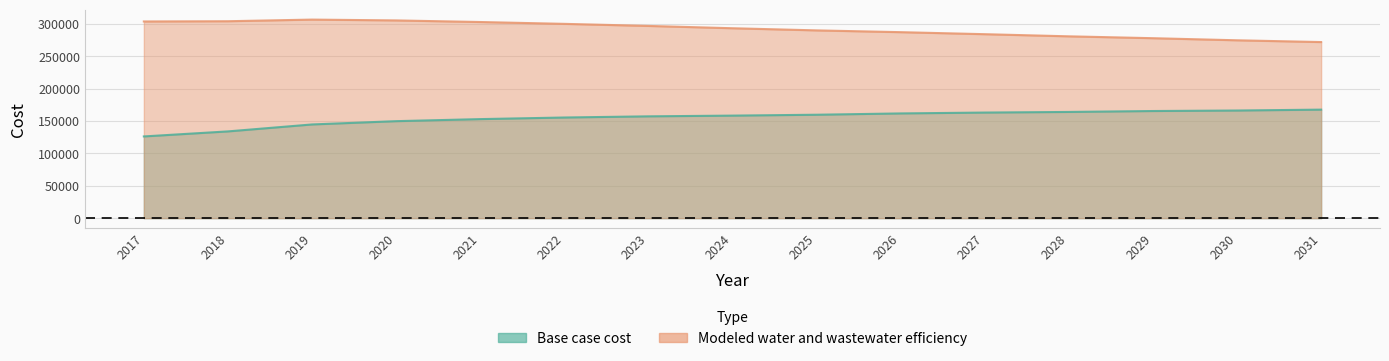

The value of Base case cost at 2029 is 73995.2. True or false?

False